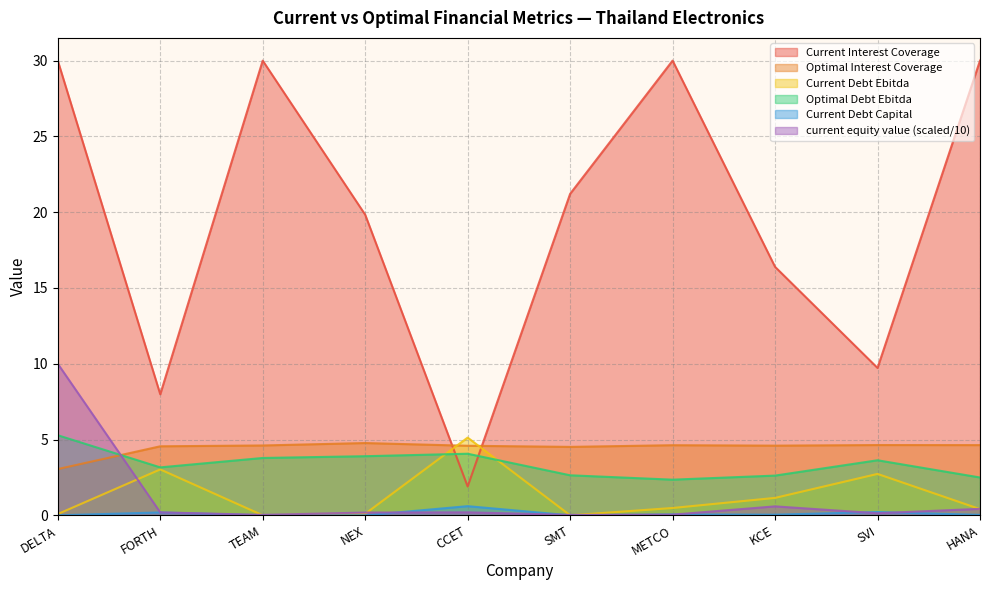

What is the difference between the second highest and second lowest values in the optimal_interest_coverage series?

0.1